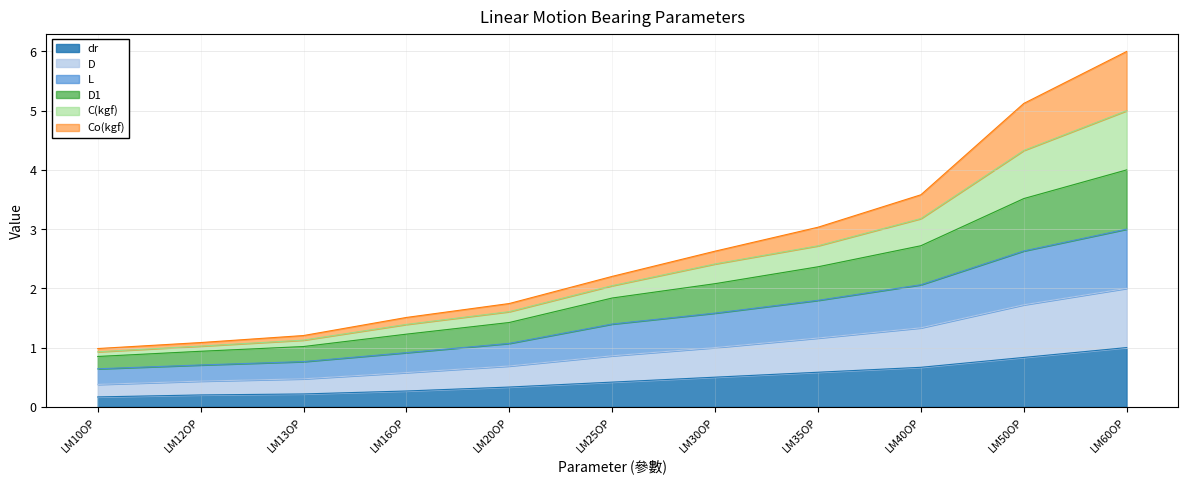

At which category is the sum across all series the highest?

LM60OP